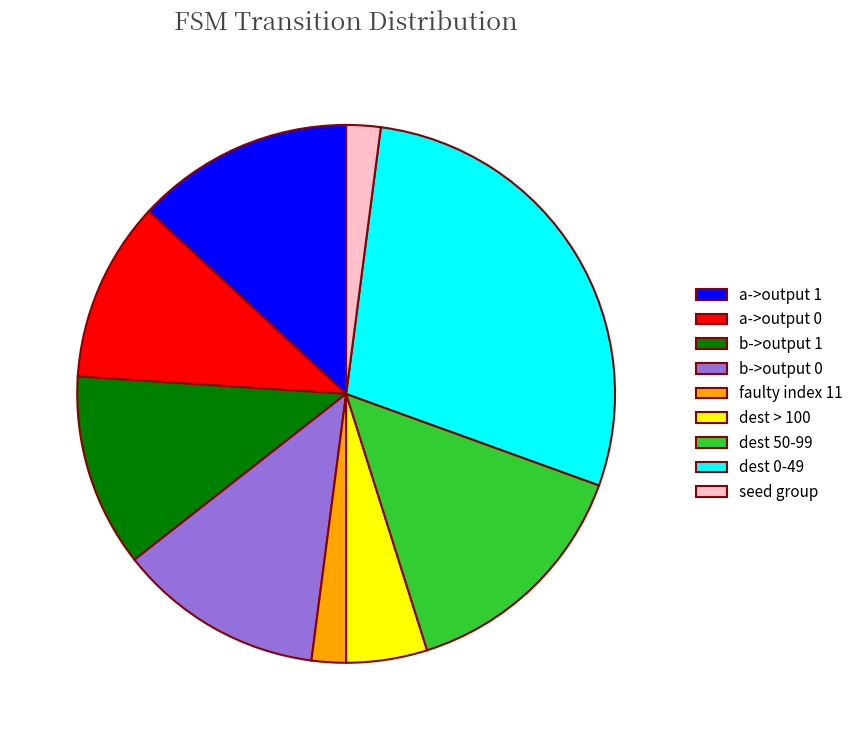

Is there a majority slice in this chart?

No